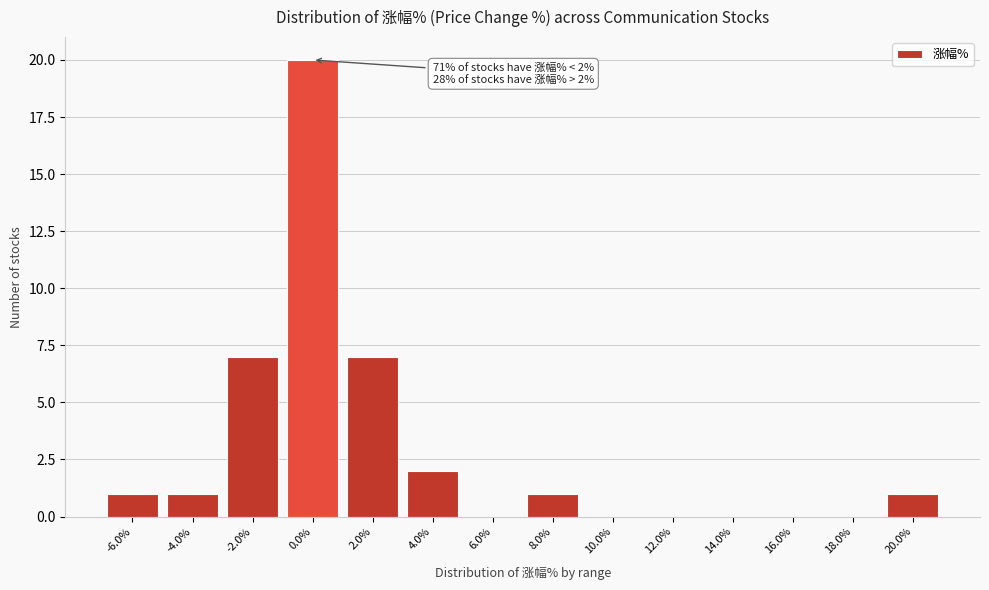

Reading left to right, transcribe all the data shown in this chart.

-6.0%=1	-4.0%=1	-2.0%=7	0.0%=20	2.0%=7	4.0%=2	6.0%=0	8.0%=1	10.0%=0	12.0%=0	14.0%=0	16.0%=0	18.0%=0	20.0%=1